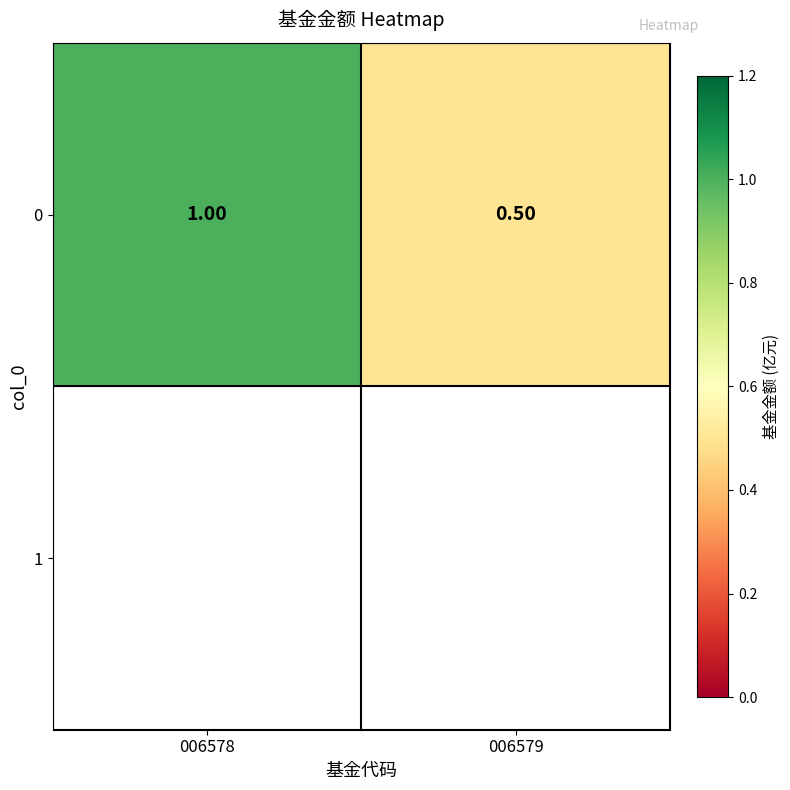

The value at 006579 is 0.1. True or false?

False